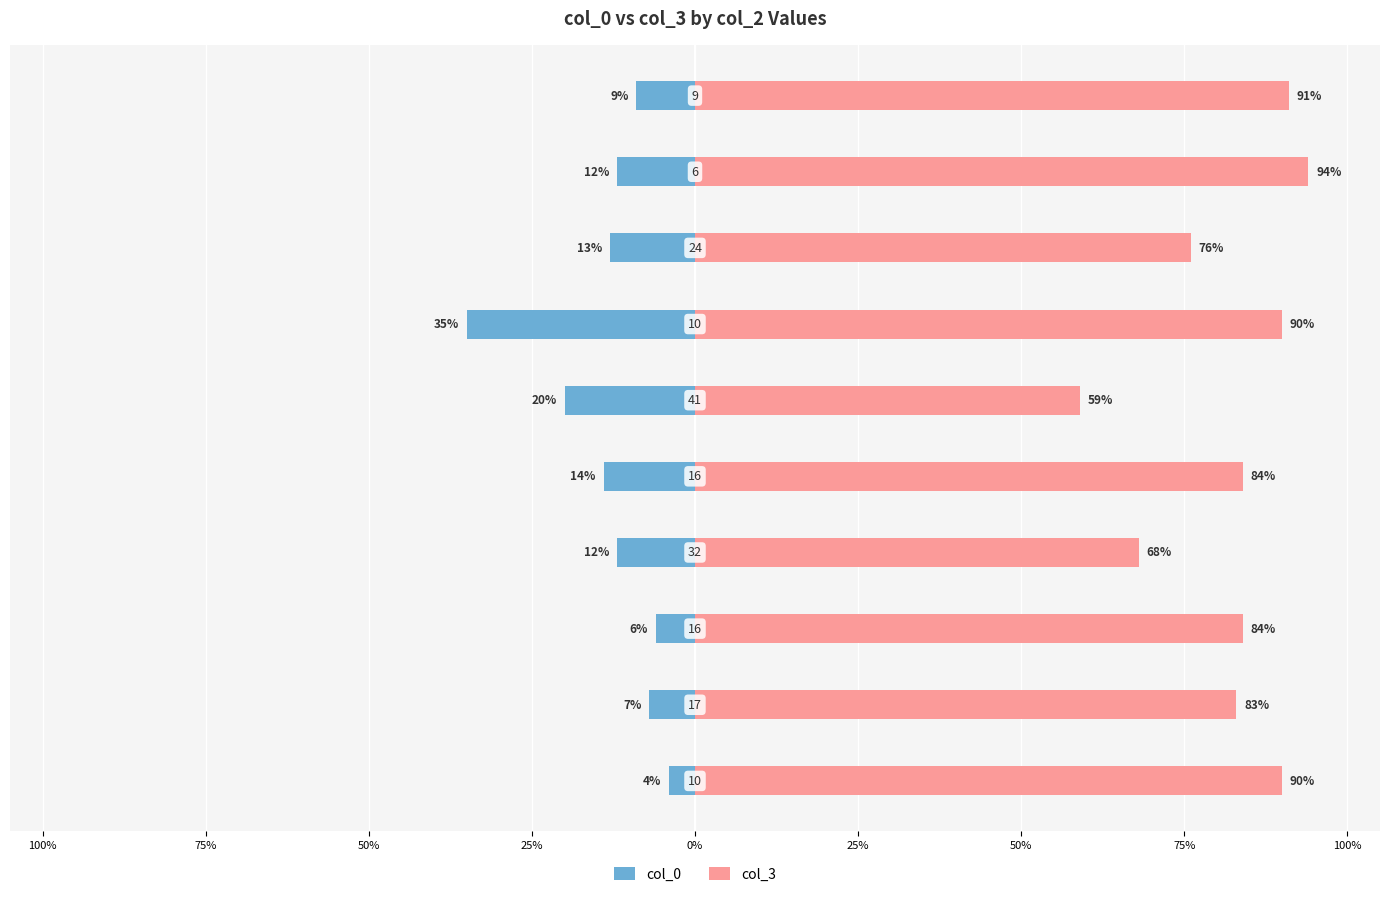

What is the lowest value of the col_3 series?

59